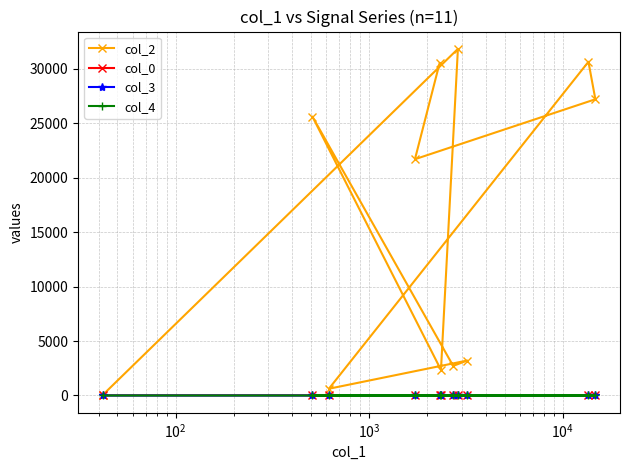

Which series has the largest range (max minus min)?

col_2